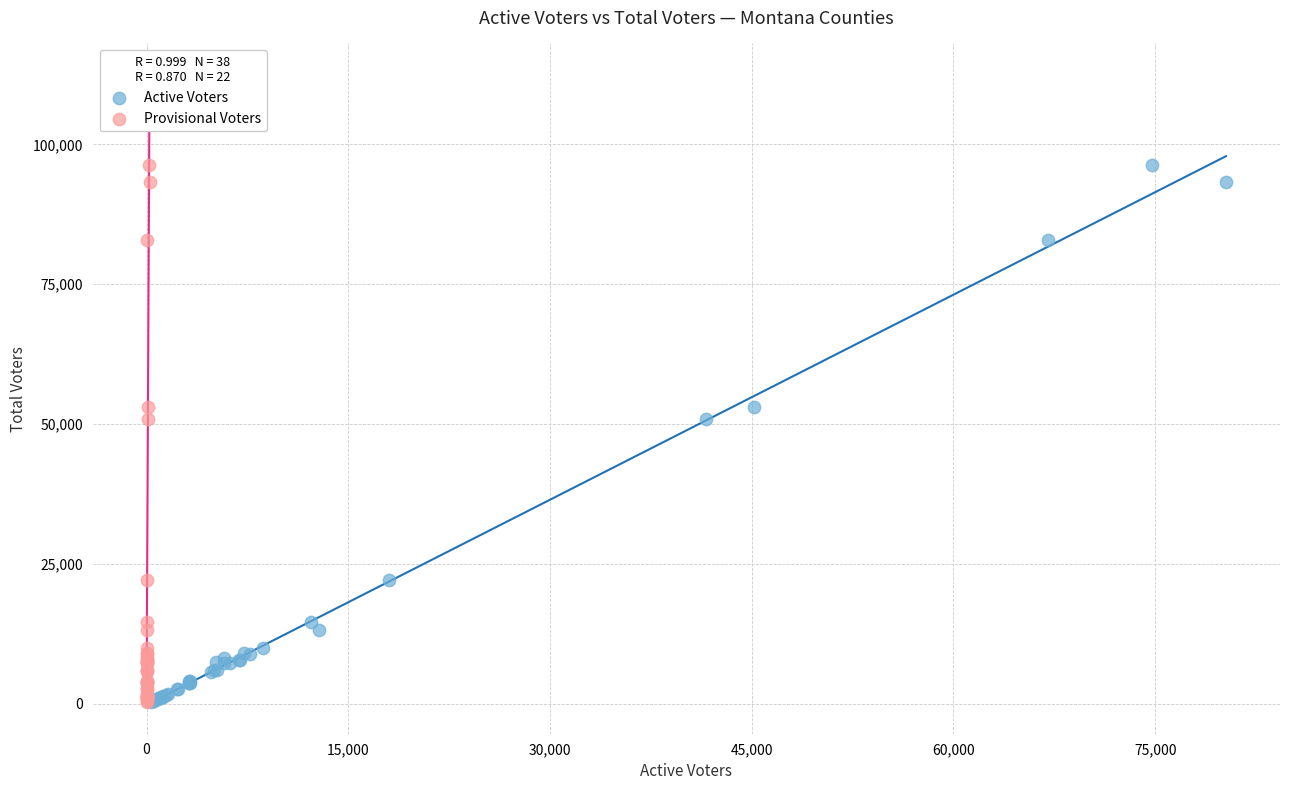

What are all the series names shown in the legend?

Active Voters, Provisional Voters